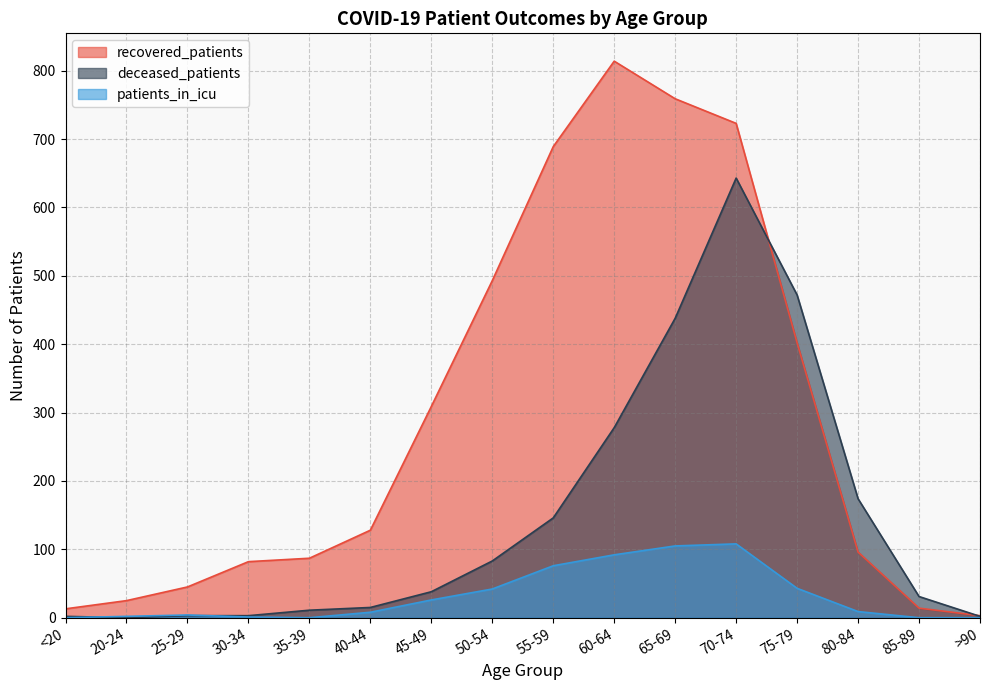

True or false: recovered_patients has more than 0 points higher than both neighbors.

True